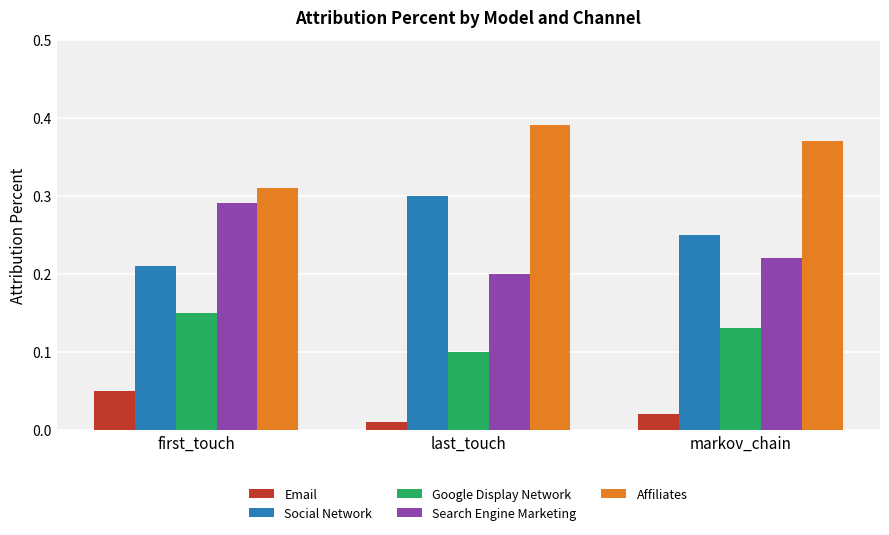

List the labels in order of Search Engine Marketing value, largest first.

first_touch, markov_chain, last_touch